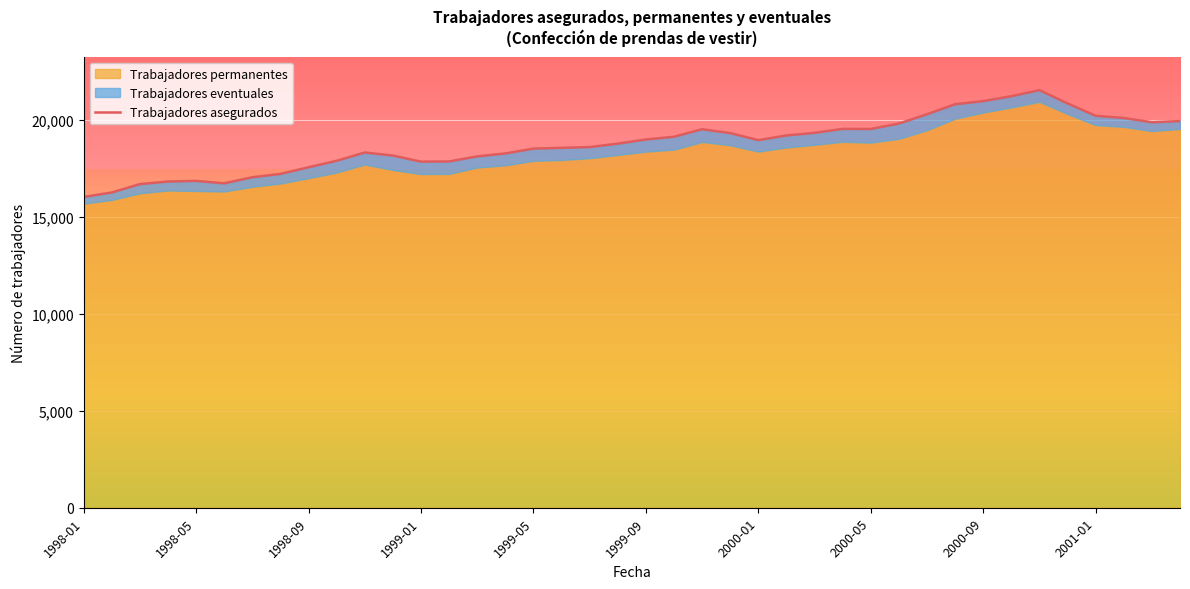

Is it true that the value at 15 is 18267?

True